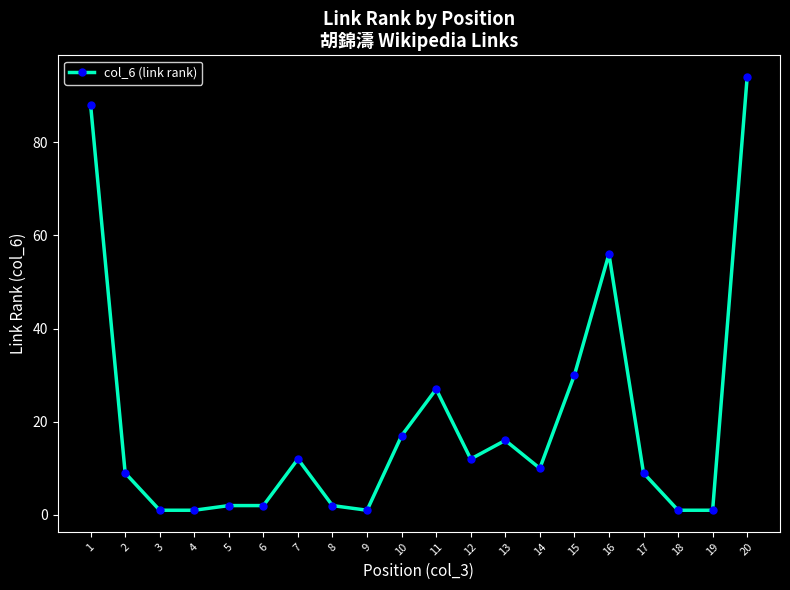

Count the number of categories in the chart.

20